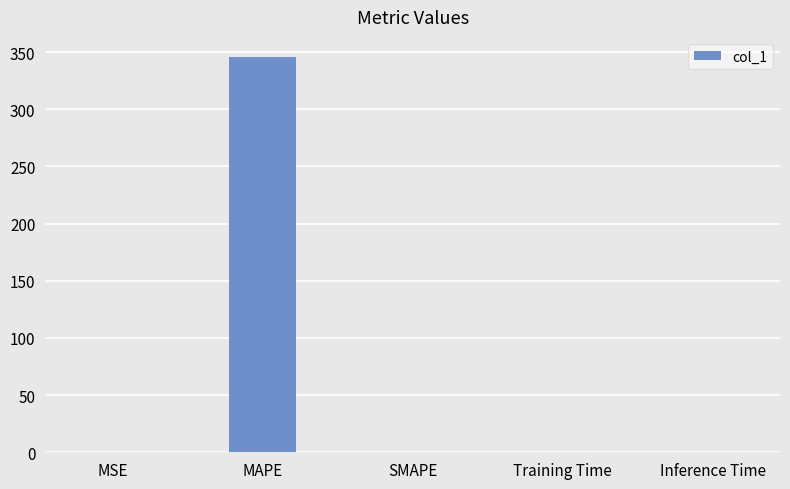

True or false: the data shows 0.0 at Training Time.

True